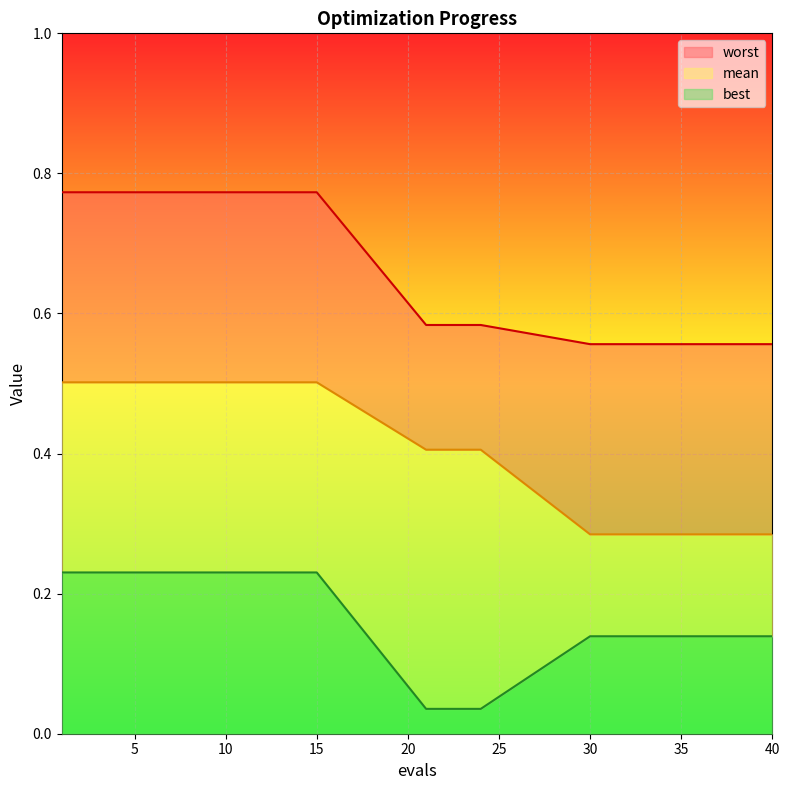

True or false: worst has more than 0 points higher than both neighbors.

False